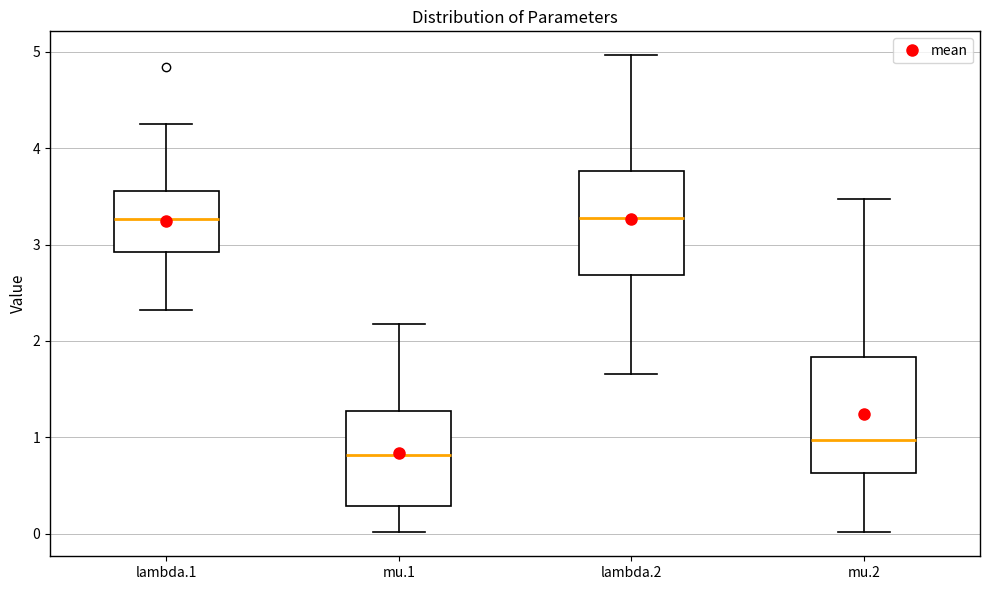

Reading left to right, read every box against the y-axis: the position of its median line, the range the box covers, and the ends of its whiskers. The values are not printed on the chart, so give them approximately, as read against the axis.

lambda.1: median 3.3, box 2.9 to 3.6, whiskers 2.3 to 4.3
mu.1: median 0.8, box 0.3 to 1.3, whiskers 0.0 to 2.2
lambda.2: median 3.3, box 2.7 to 3.8, whiskers 1.7 to 5.0
mu.2: median 1.0, box 0.6 to 1.8, whiskers 0.0 to 3.5